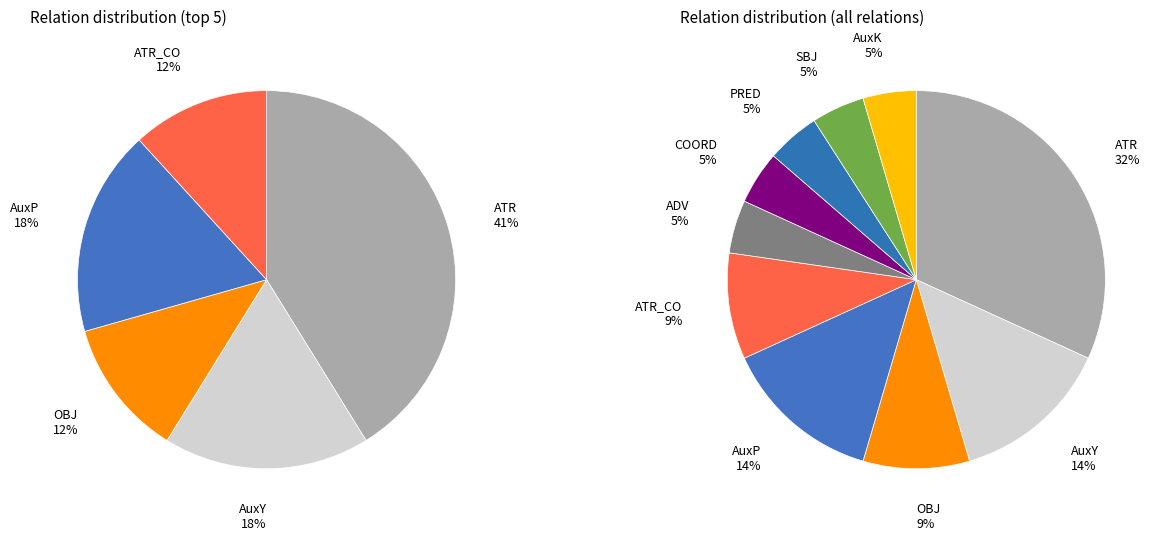

To the nearest percent, what percentage of the pie is SBJ?

5%